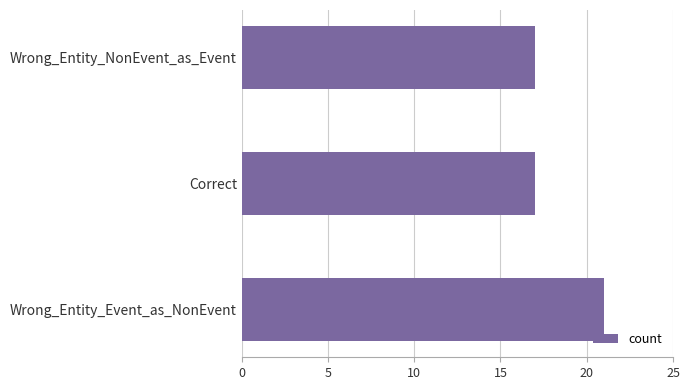

Which has a higher value, Wrong_Entity_Event_as_NonEvent or Wrong_Entity_NonEvent_as_Event?

Wrong_Entity_Event_as_NonEvent